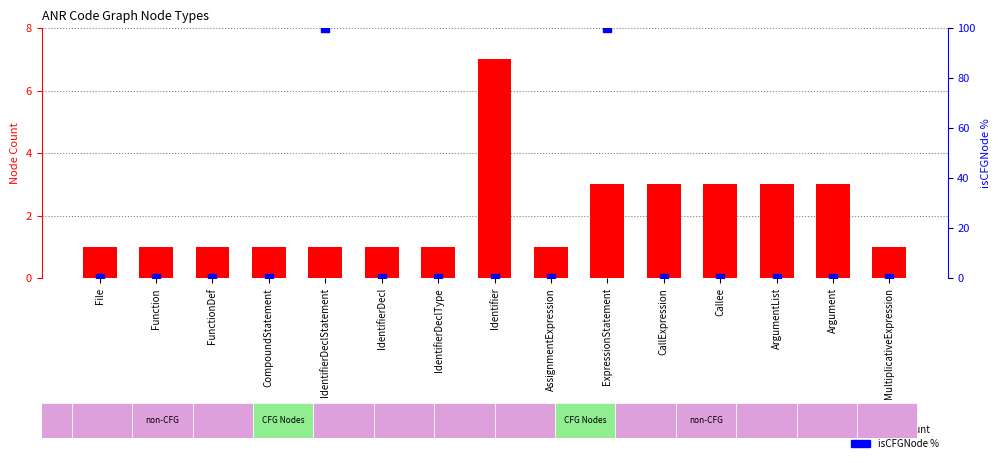

What are all the series names shown in the legend?

node count, isCFGNode %